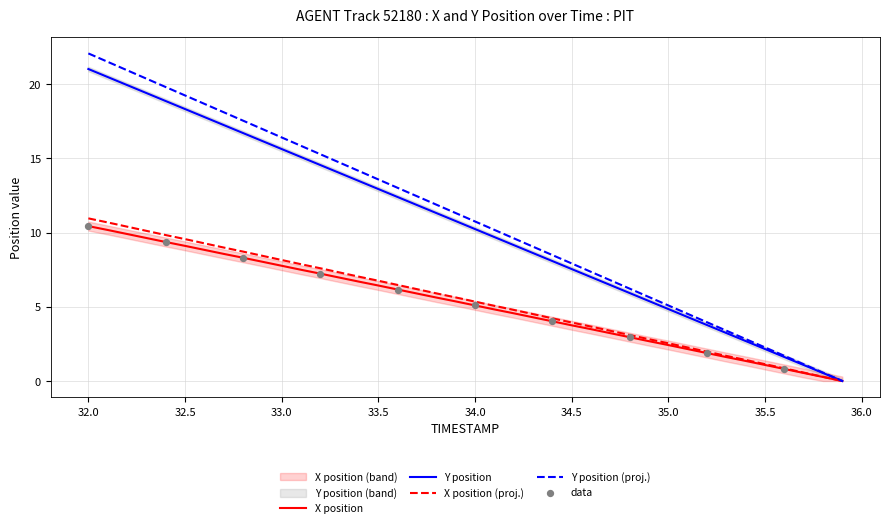

What is the maximum value for Y position?

21.0